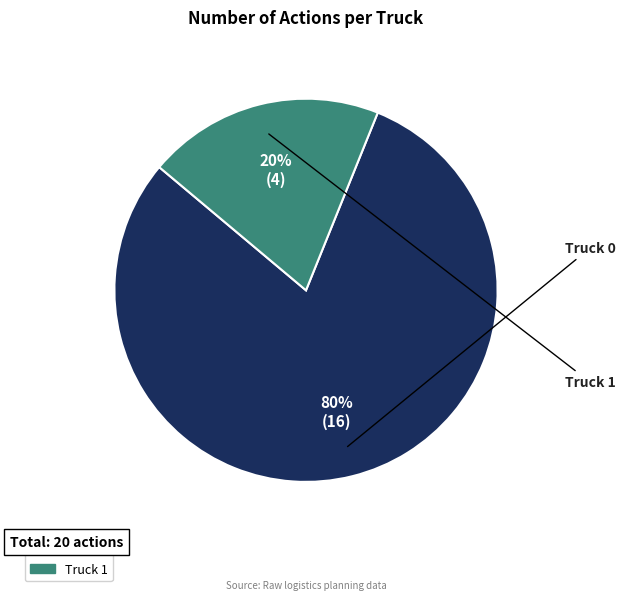

What percentage is the Truck 0 slice, to the nearest percent?

80%